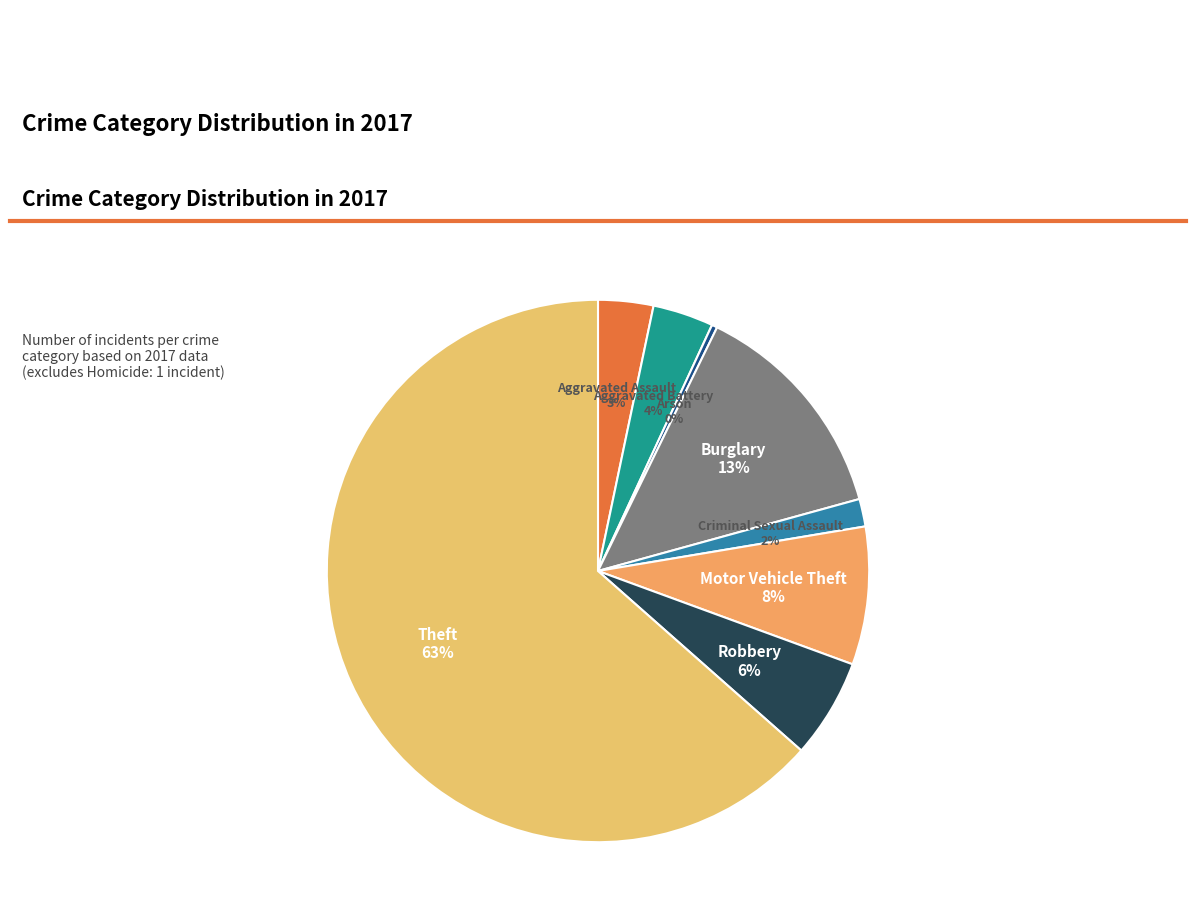

Combined, do Theft and Arson account for over 50%?

Yes